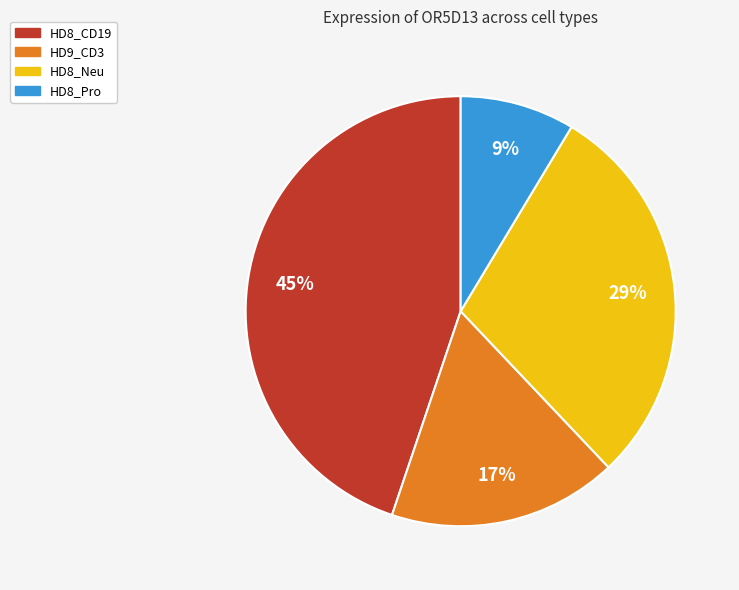

True or false: HD8_Neu accounts for 29% of the total.

True